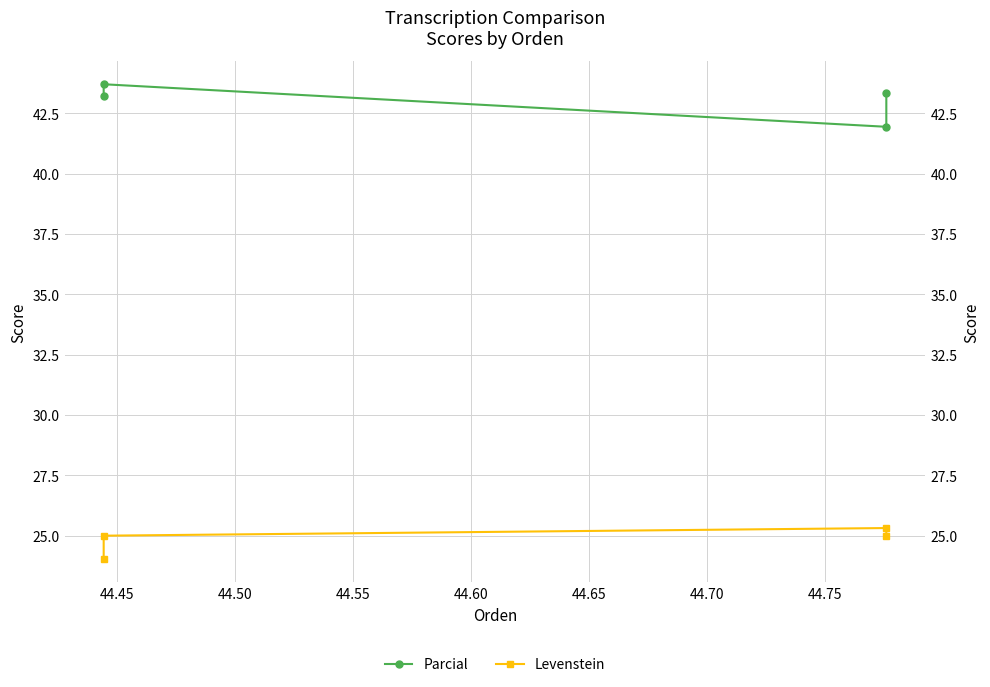

At how many categories does at least one series exceed 31?

4